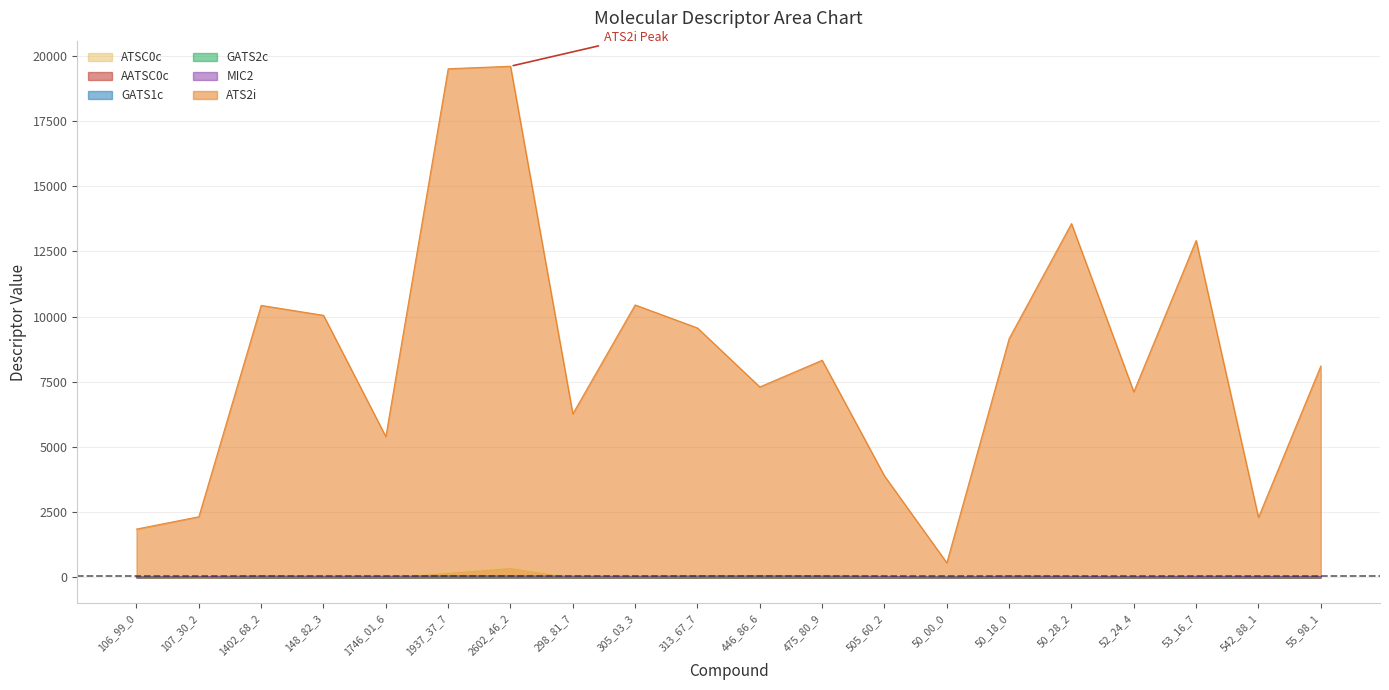

What is the difference between the highest and lowest values at 1937_37_7?

19501.8